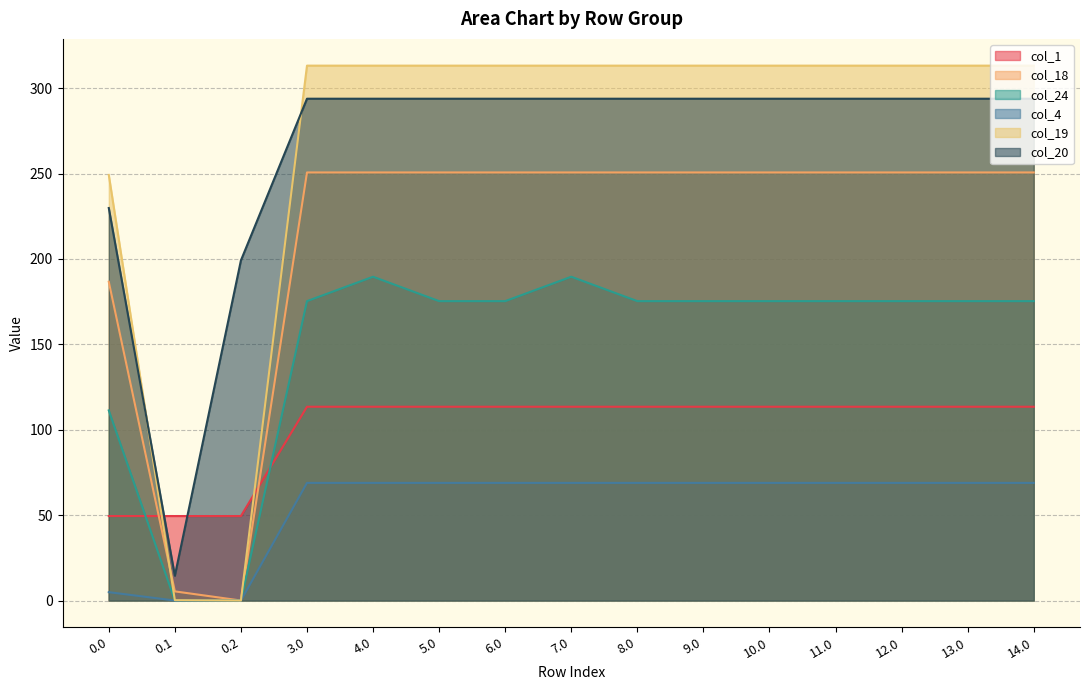

Reading left to right, what are all the values shown in this chart?

col_1: 49.5	49.5	49.5	113.5	113.5	113.5	113.5	113.5	113.5	113.5	113.5	113.5	113.5	113.5	113.5
col_18: 186.7	5.4	0.0	250.7	250.7	250.7	250.7	250.7	250.7	250.7	250.7	250.7	250.7	250.7	250.7
col_24: 111.3	0.0	0.0	175.3	189.6	175.3	175.3	189.6	175.3	175.3	175.3	175.3	175.3	175.3	175.3
col_4: 4.9	0.0	0.0	68.9	68.9	68.9	68.9	68.9	68.9	68.9	68.9	68.9	68.9	68.9	68.9
col_19: 249.2	0.2	0.0	313.2	313.2	313.2	313.2	313.2	313.2	313.2	313.2	313.2	313.2	313.2	313.2
col_20: 229.9	14.5	199.2	293.9	293.9	293.9	293.9	293.9	293.9	293.9	293.9	293.9	293.9	293.9	293.9